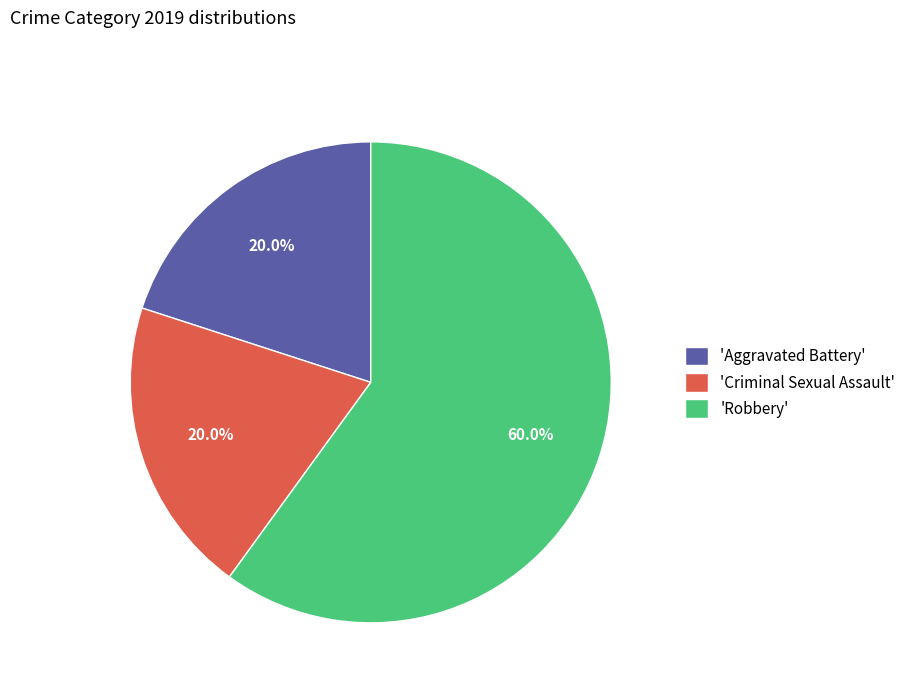

Is there any slice that represents more than half of the pie?

Yes